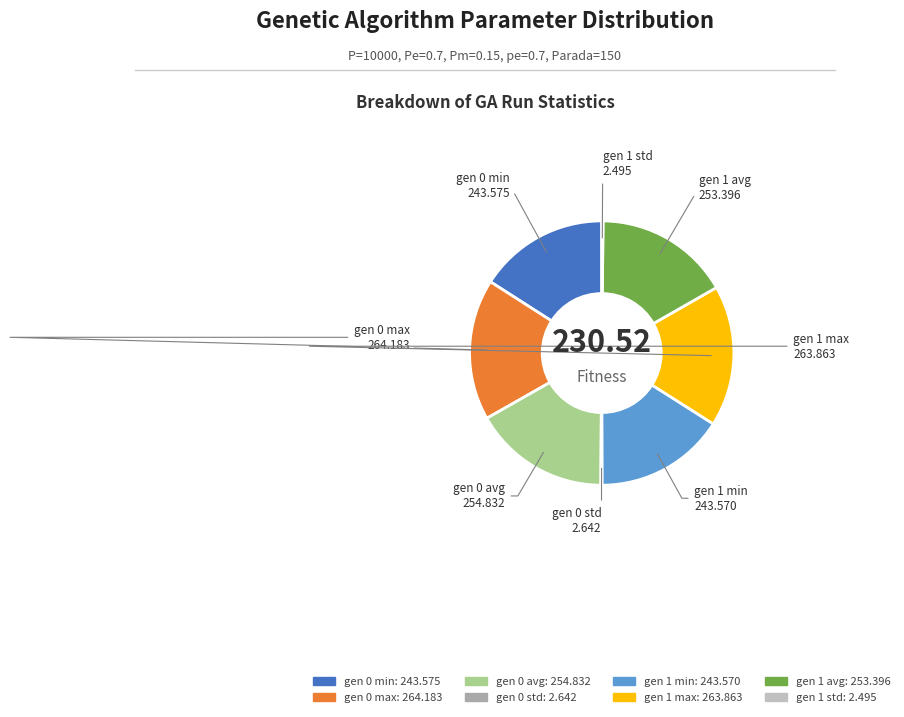

Does any single category account for the majority?

No